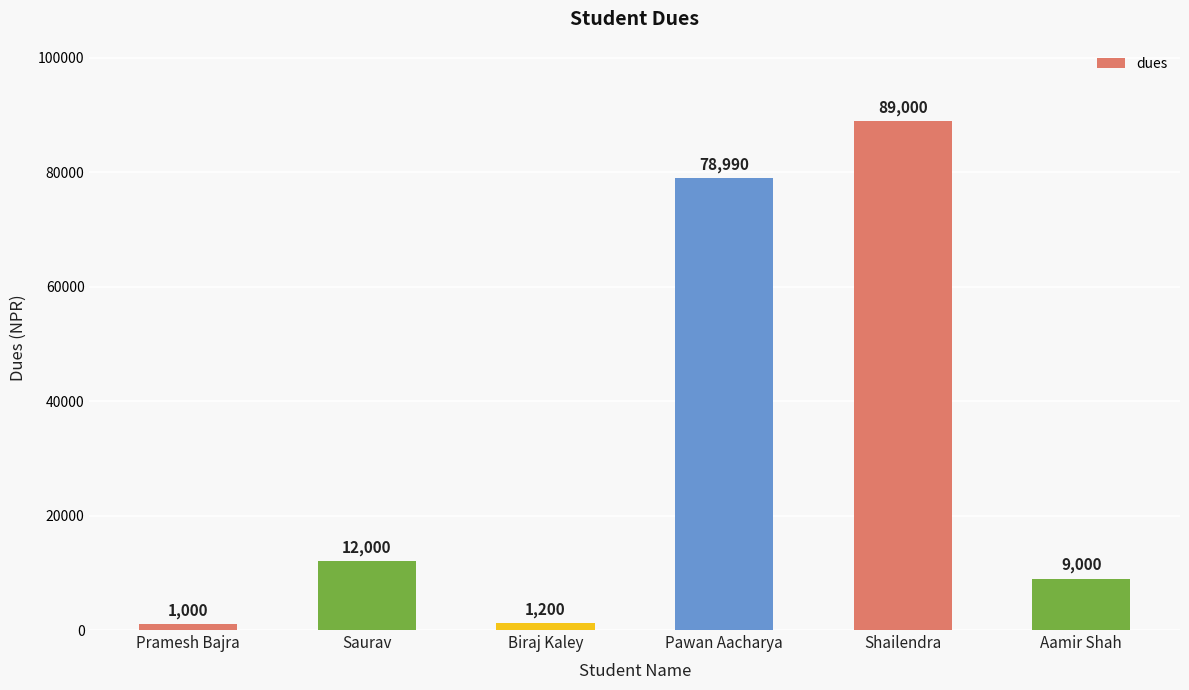

At which category does the chart reach its peak across all series?

Shailendra